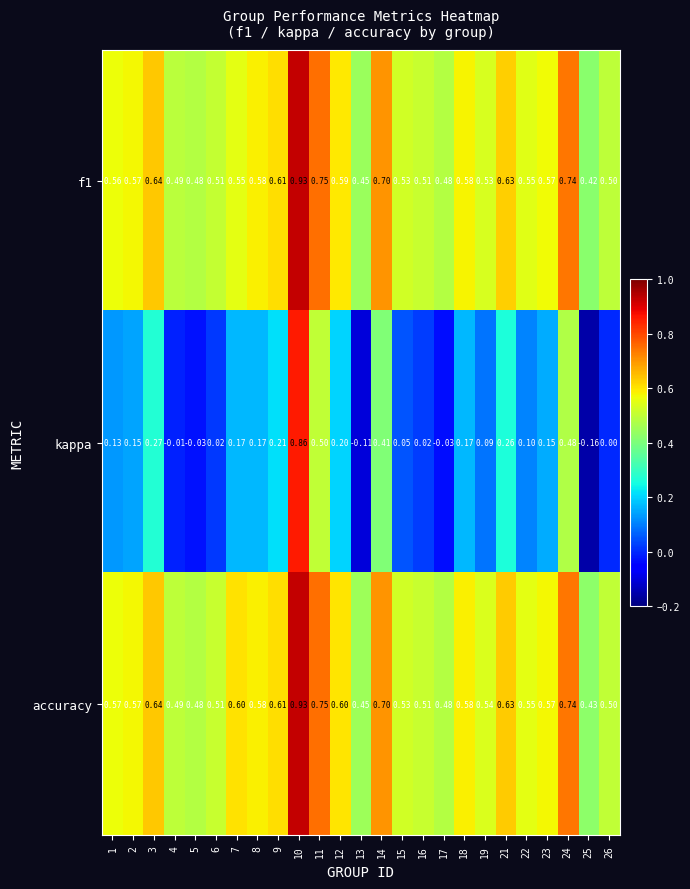

Which series has the largest total across all categories?

accuracy